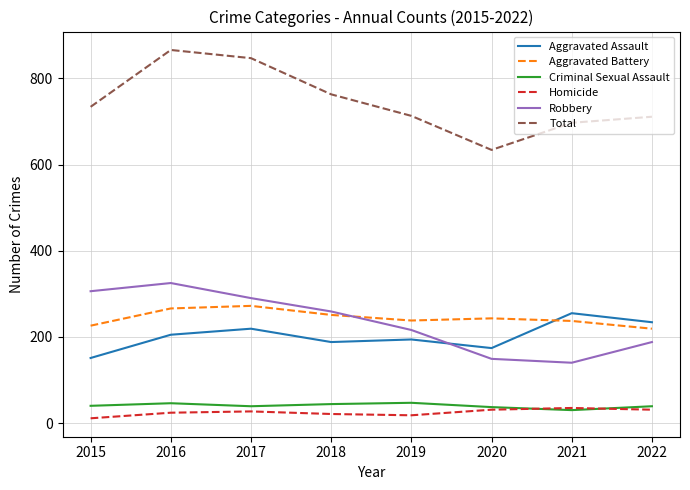

The Total series shows 634 at 2020. True or false?

True